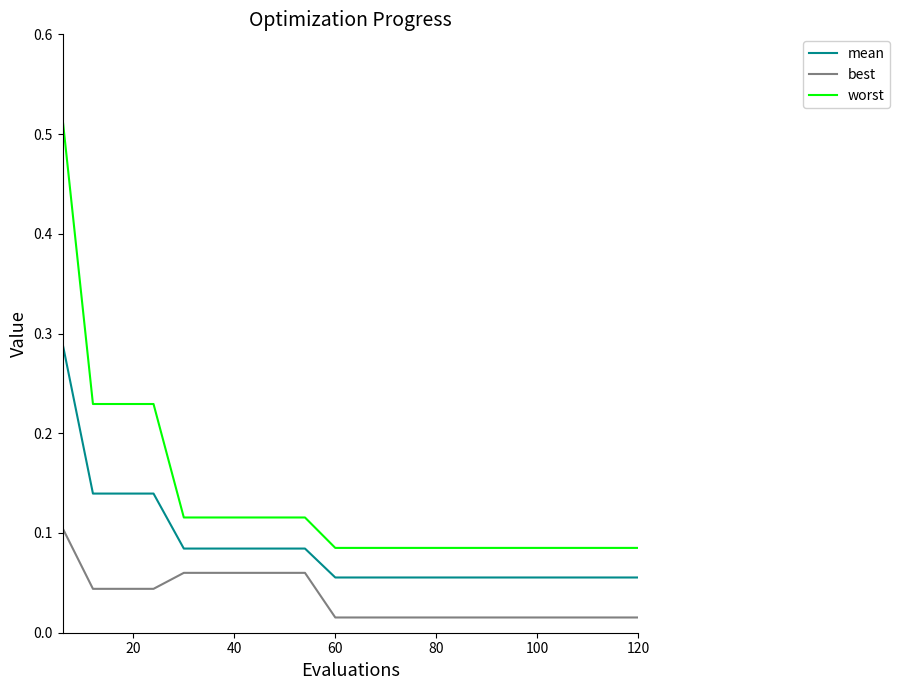

Which series has the largest total across all categories?

worst